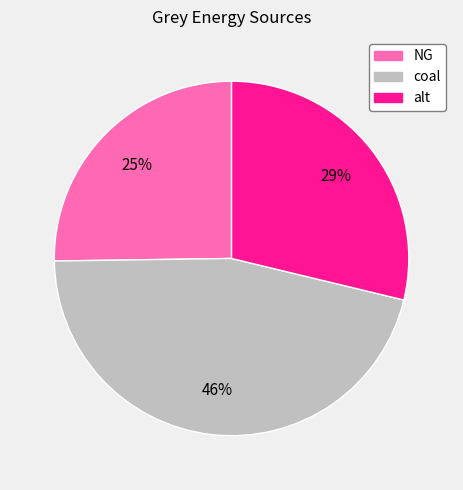

Does NG account for over 50% of the chart?

No